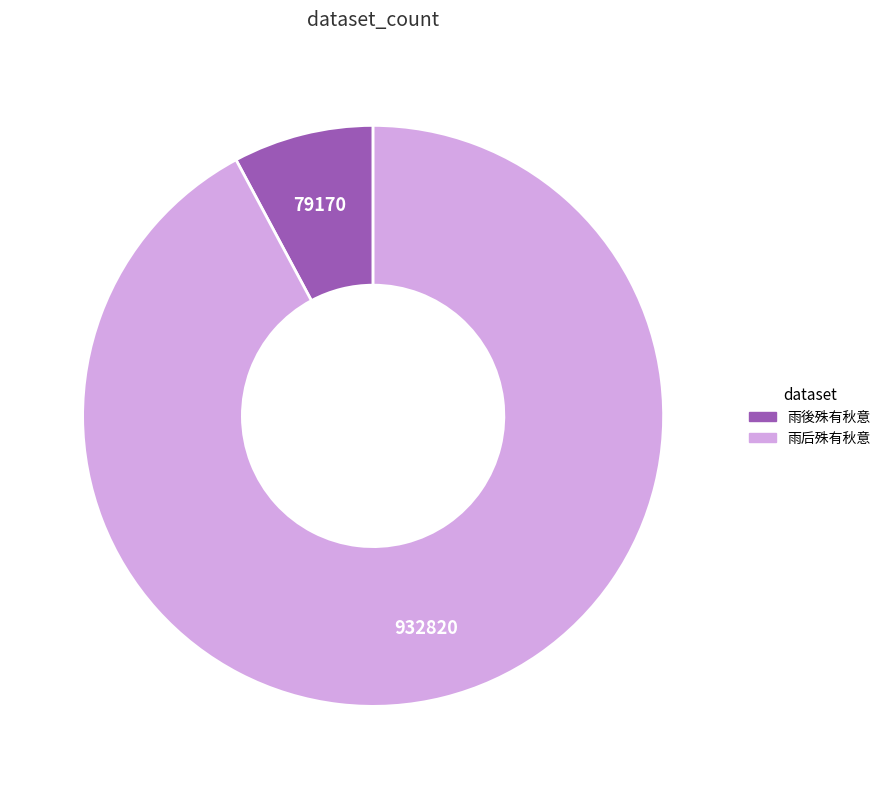

Approximately how many times larger is the value at 雨後殊有秋意 compared to 雨后殊有秋意?

0.1